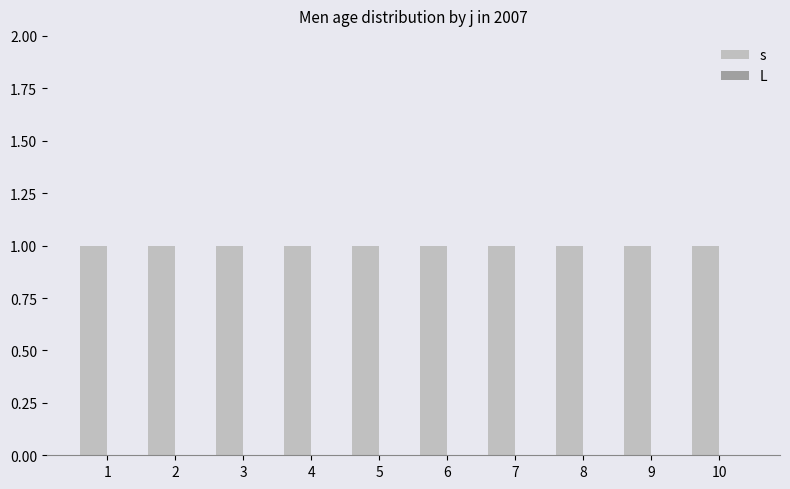

Reading right to left, transcribe all the data shown in this chart.

s: 10=1	9=1	8=1	7=1	6=1	5=1	4=1	3=1	2=1	1=1
L: 10=0	9=0	8=0	7=0	6=0	5=0	4=0	3=0	2=0	1=0